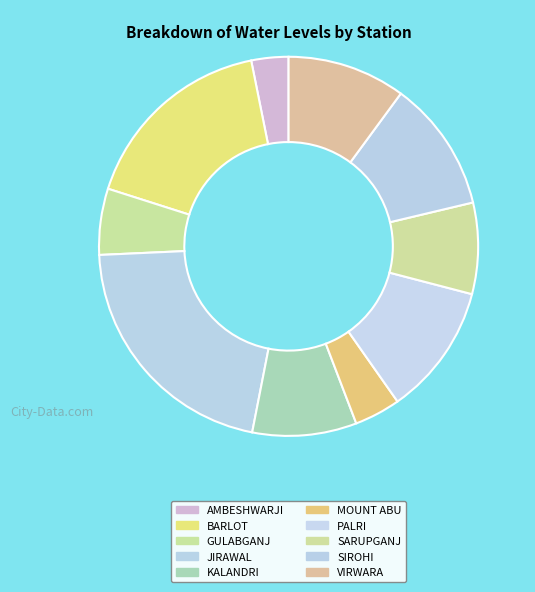

Which slice is the largest?

JIRAWAL